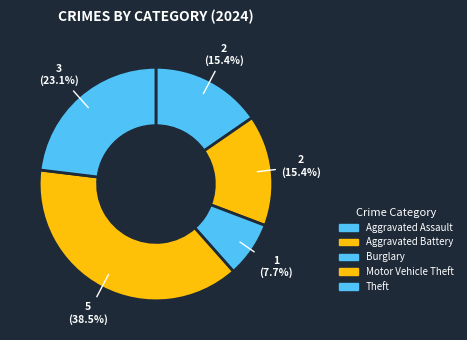

How many slices are in this pie chart?

5